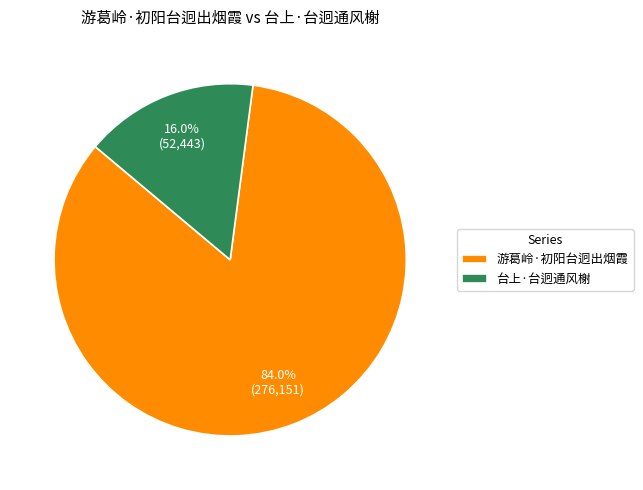

Which has a higher value, 台上·台迥通风榭 or 游葛岭·初阳台迥出烟霞?

游葛岭·初阳台迥出烟霞